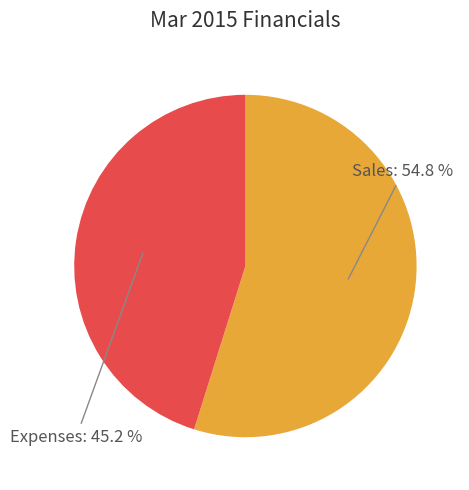

Count the number of slices in the pie.

2